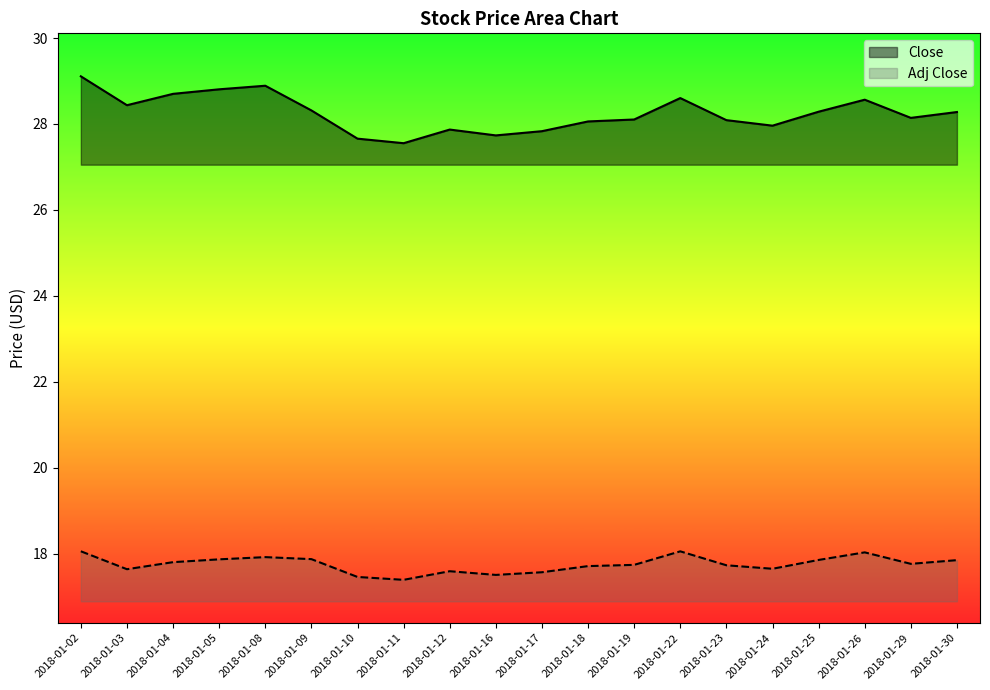

Between 2018-01-08 and 2018-01-19, which is larger?

2018-01-08